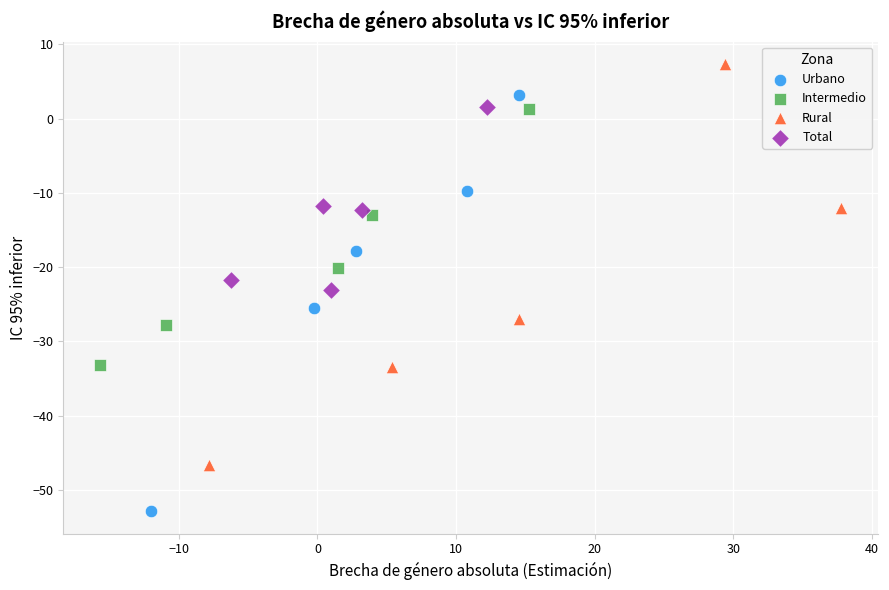

Which series has the widest spread of Y values?

Urbano